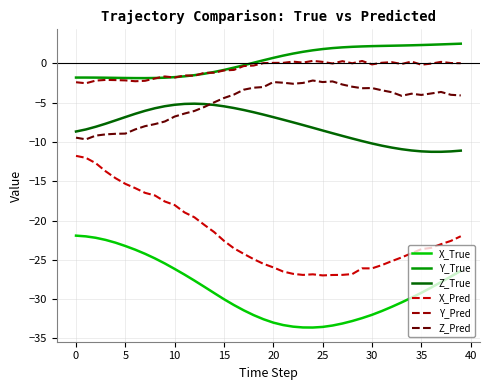

What is the smallest value displayed?

-33.6